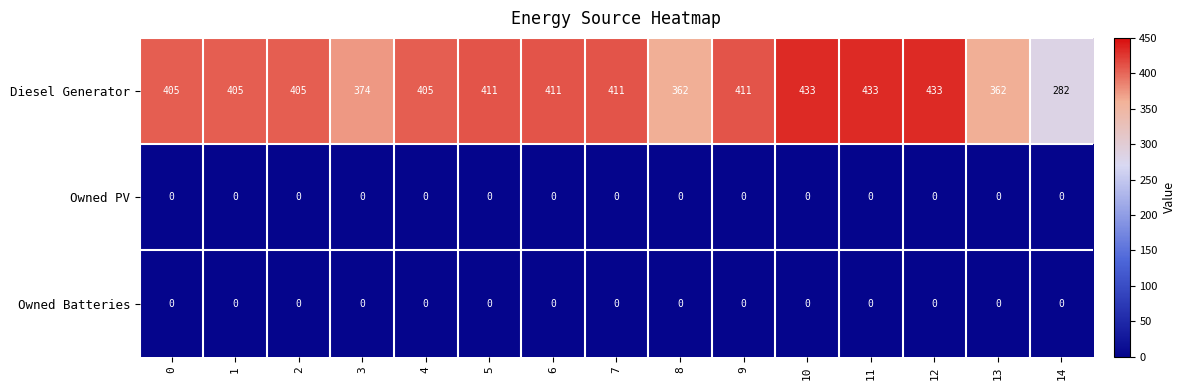

Which series changed the most between 3 and 11?

Diesel Generator